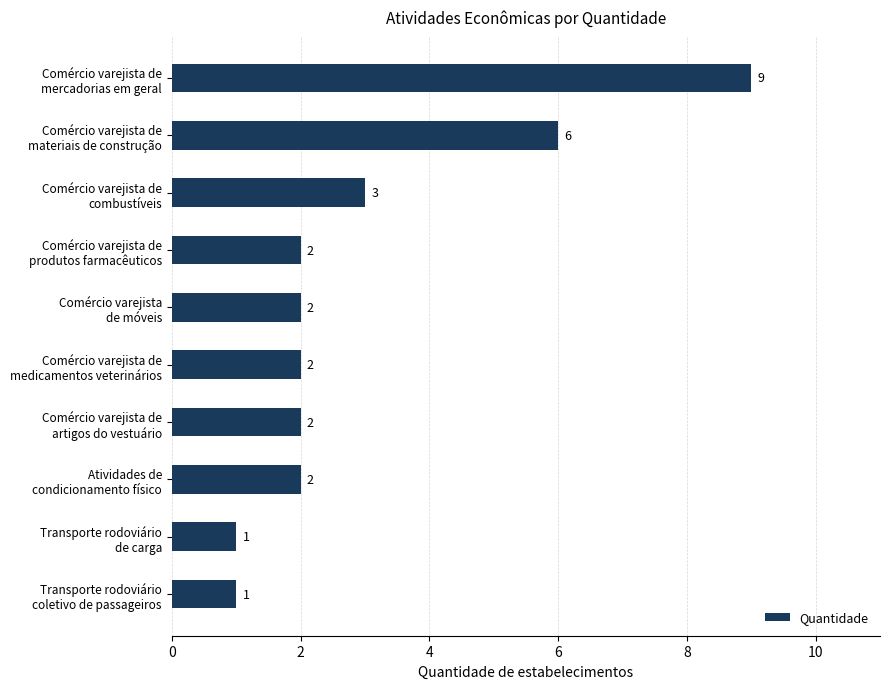

Reading top to bottom, what are all the values shown in this chart?

9	6	3	2	2	2	2	2	1	1